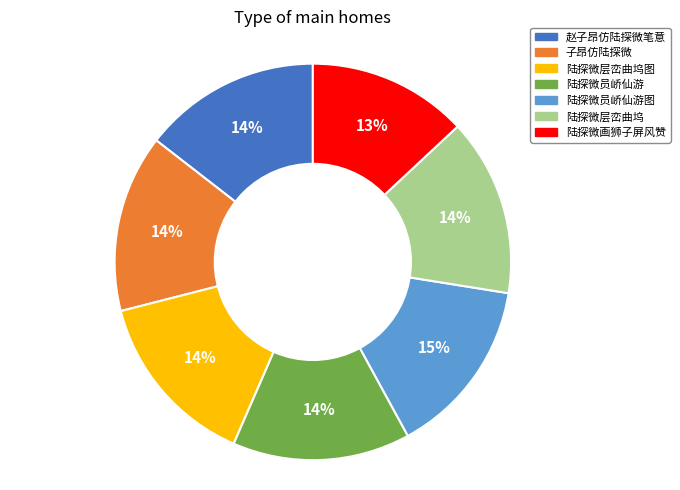

To the nearest percent, what is the average slice percentage?

14%